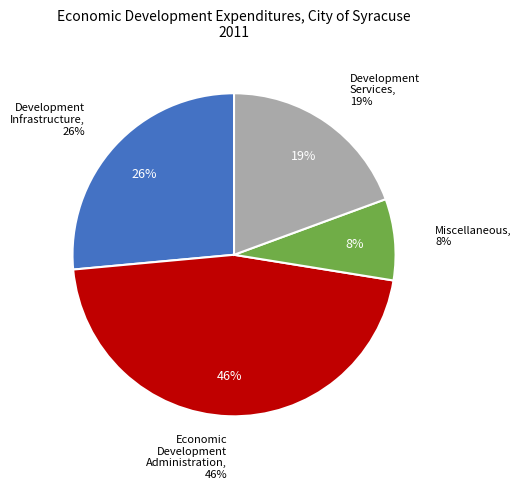

Does 2020-06-02 account for over 50% of the chart?

No